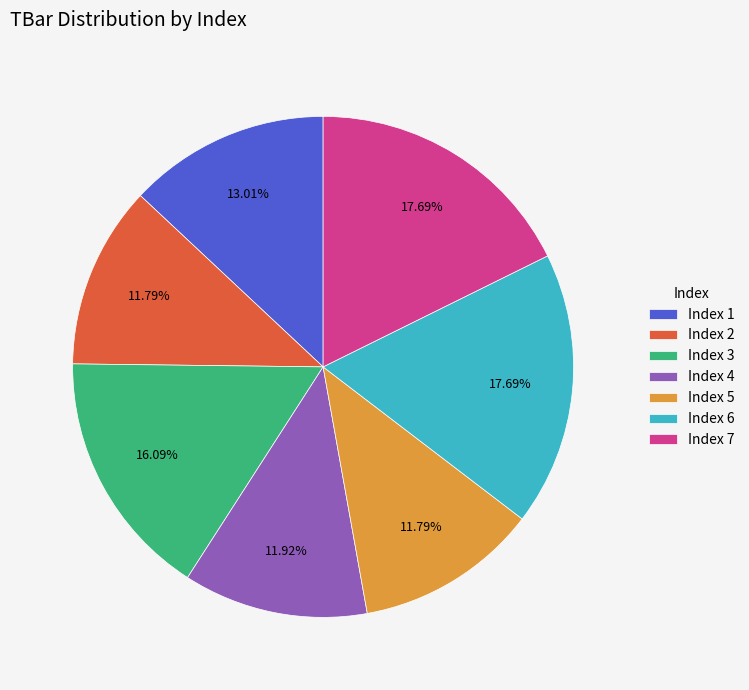

Is the sum of Index 6 and Index 3 greater than half?

No